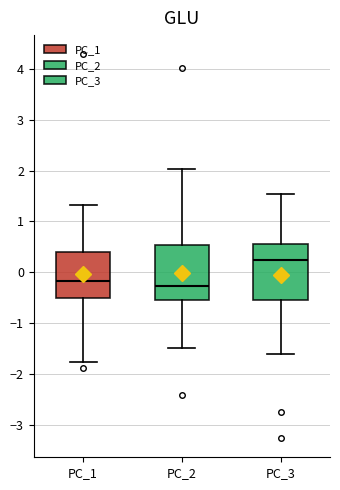

Where does the upper whisker of the box for PC_2 end on the y-axis? The values are not printed on the chart, so give them approximately, as read against the axis.

2.0